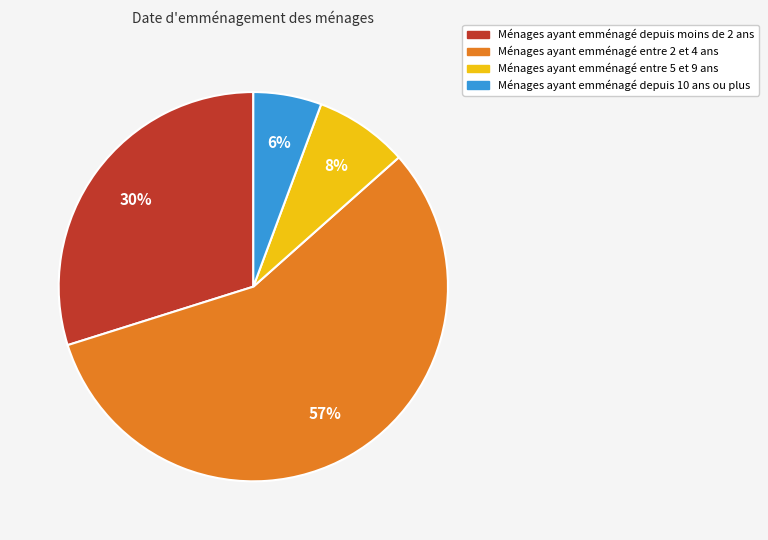

To the nearest percent, what is the average slice percentage?

25%